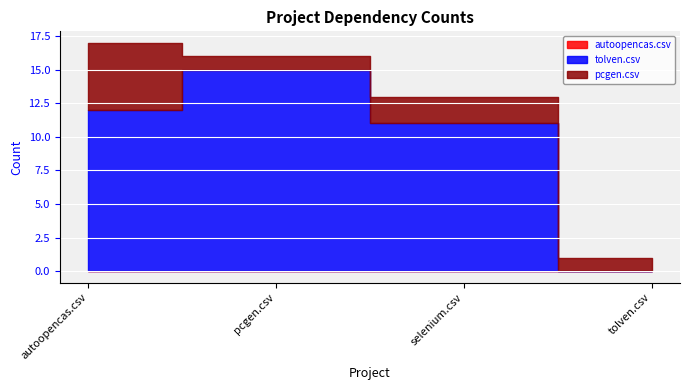

What is the total value across all series at tolven.csv?

1